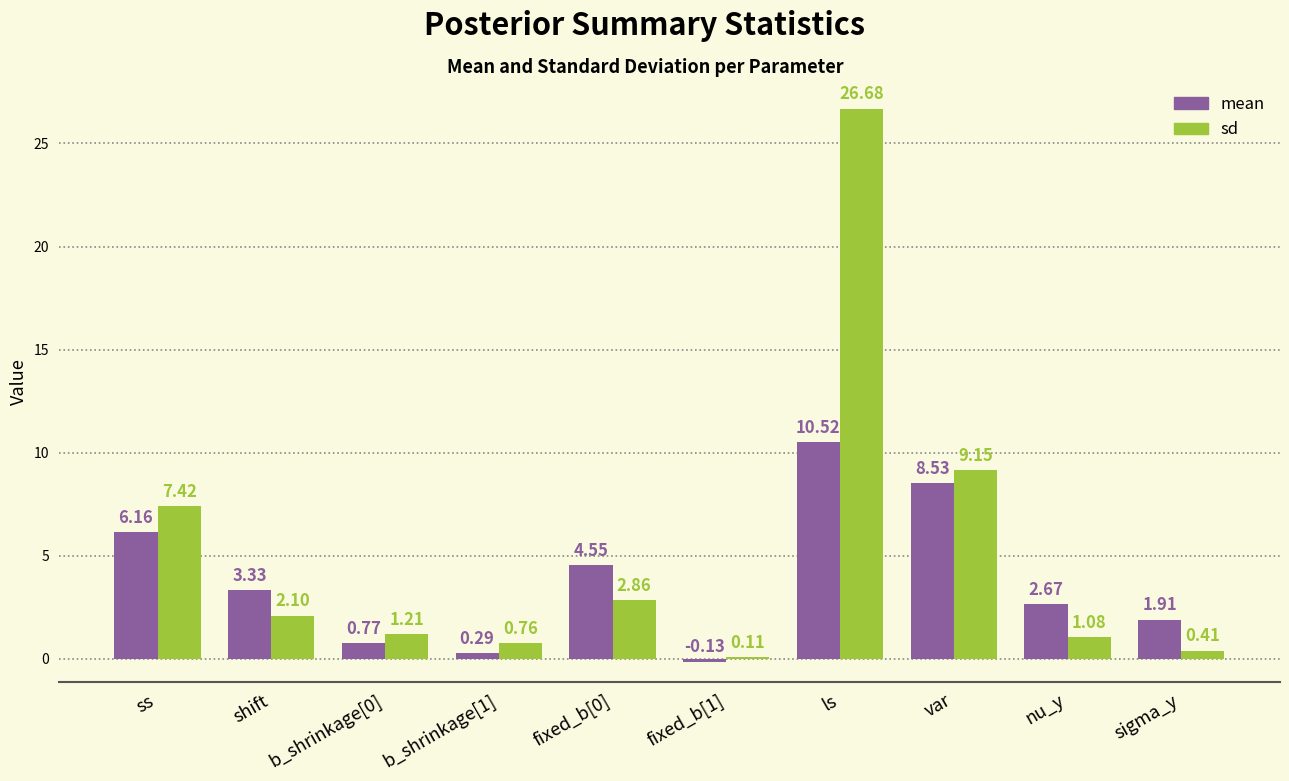

Rank the categories by mean value from lowest to highest.

fixed_b[1], b_shrinkage[1], b_shrinkage[0], sigma_y, nu_y, shift, fixed_b[0], ss, var, ls